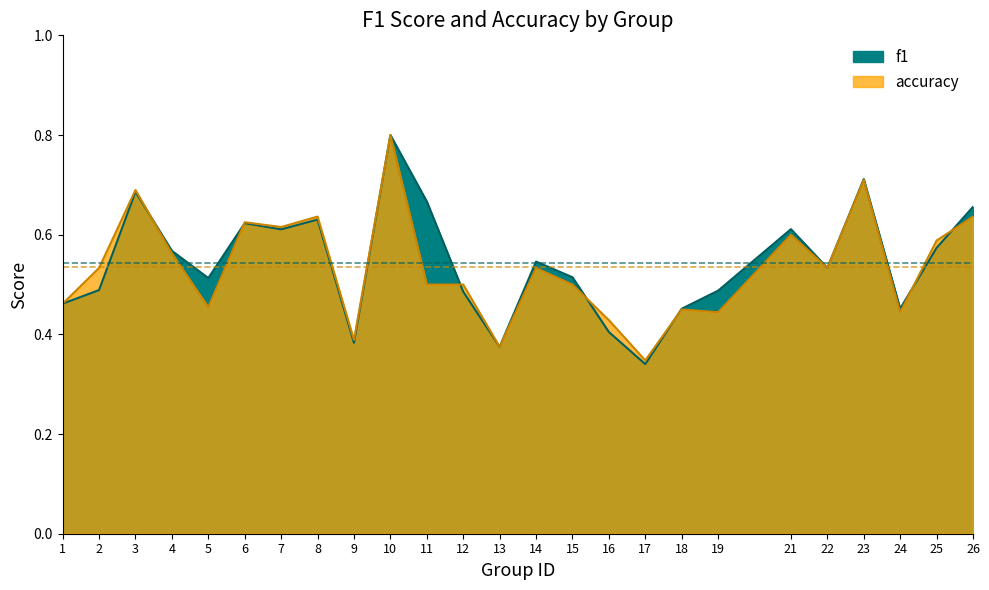

List the series in order of their peak value, lowest first.

f1, accuracy